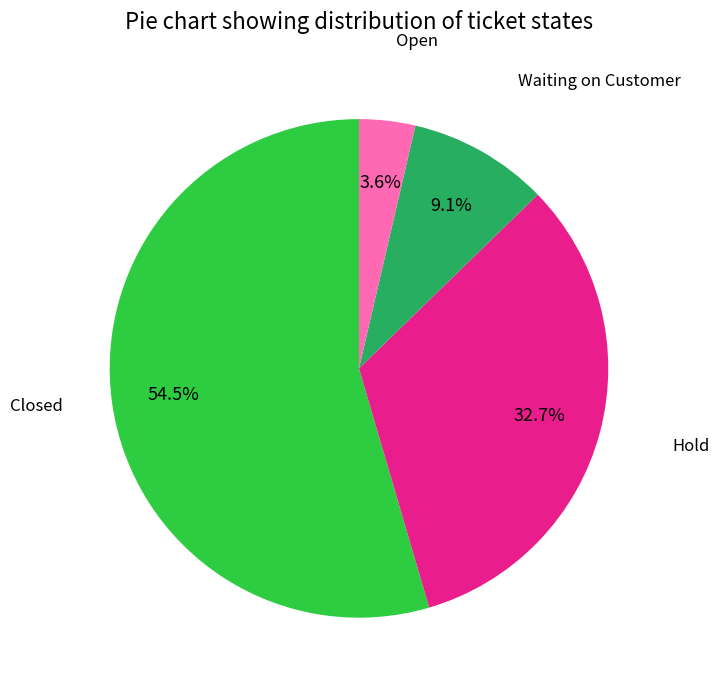

Which category accounts for the majority?

Closed